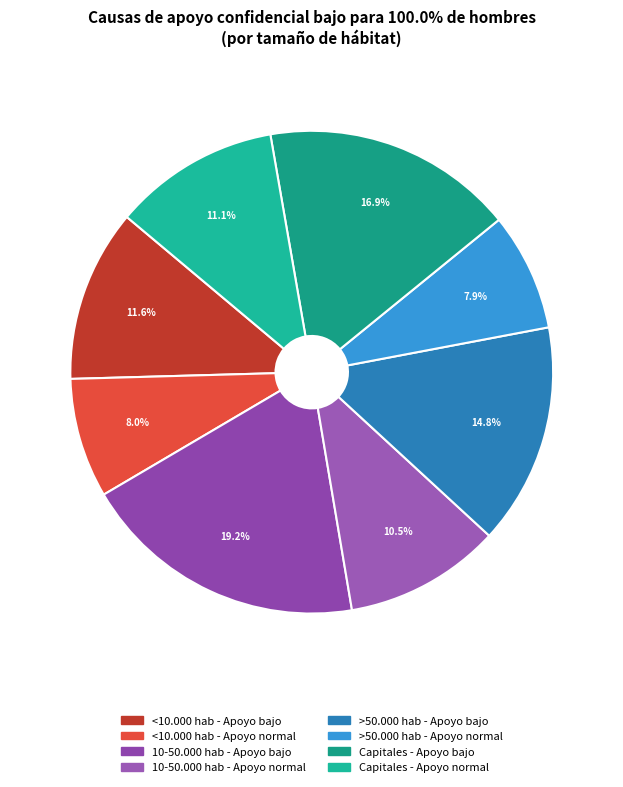

Is <10.000 hab - Apoyo normal the majority of the pie?

No